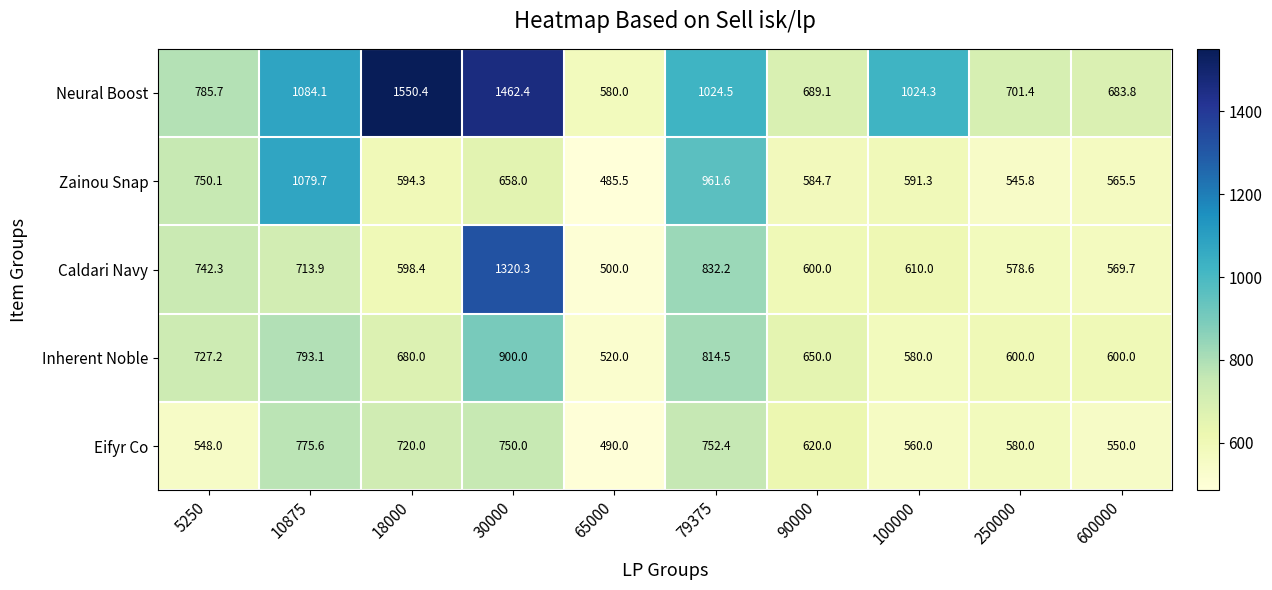

How many data points does each series have?

10